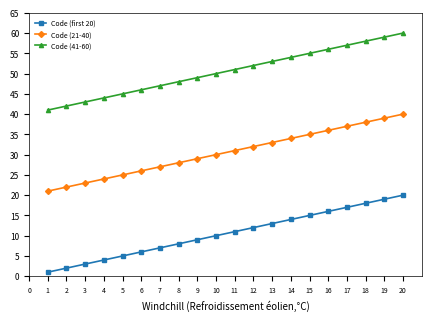

The Code (first 20) series shows 21 at 12. True or false?

False